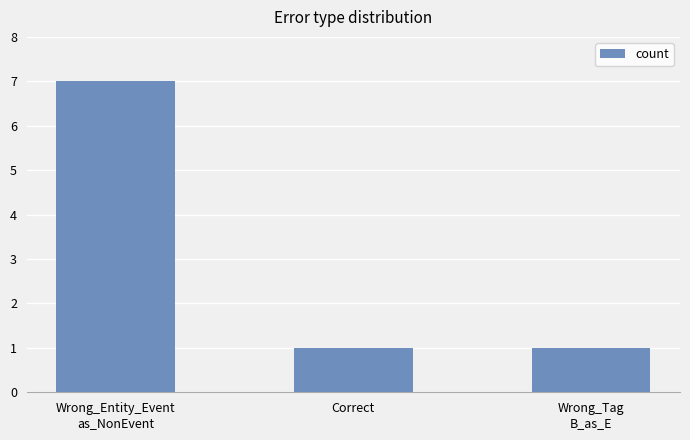

Between Wrong_Tag
B_as_E and Wrong_Entity_Event
as_NonEvent, which is larger?

Wrong_Entity_Event
as_NonEvent